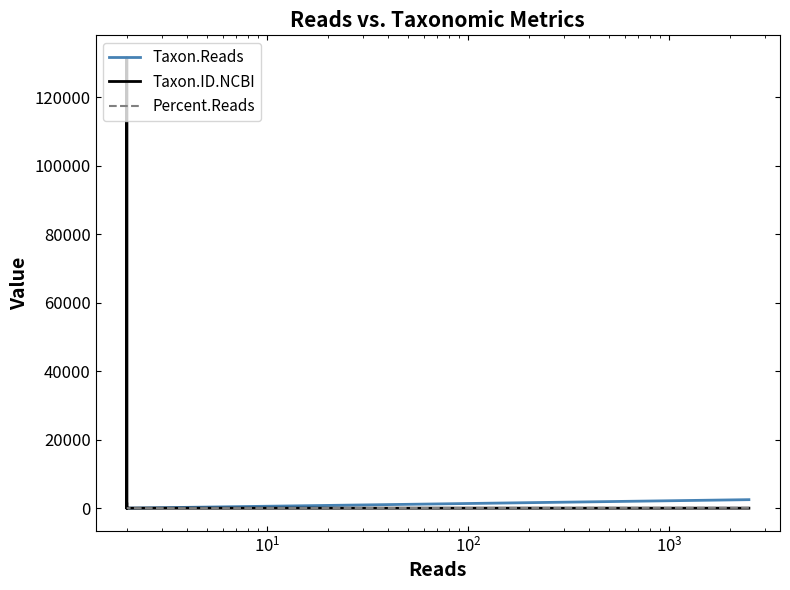

How many intersections are there between Percent.Reads and Taxon.Reads?

2